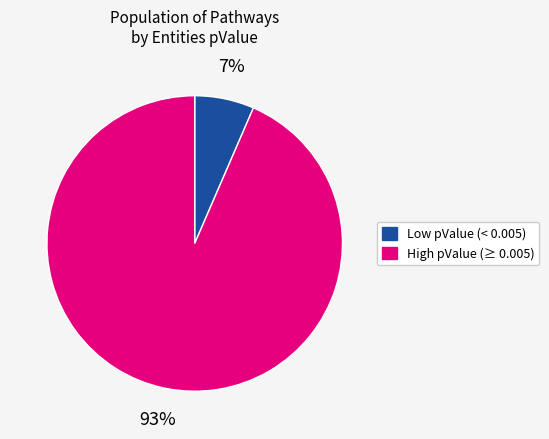

To the nearest percent, what is the average slice percentage?

50%